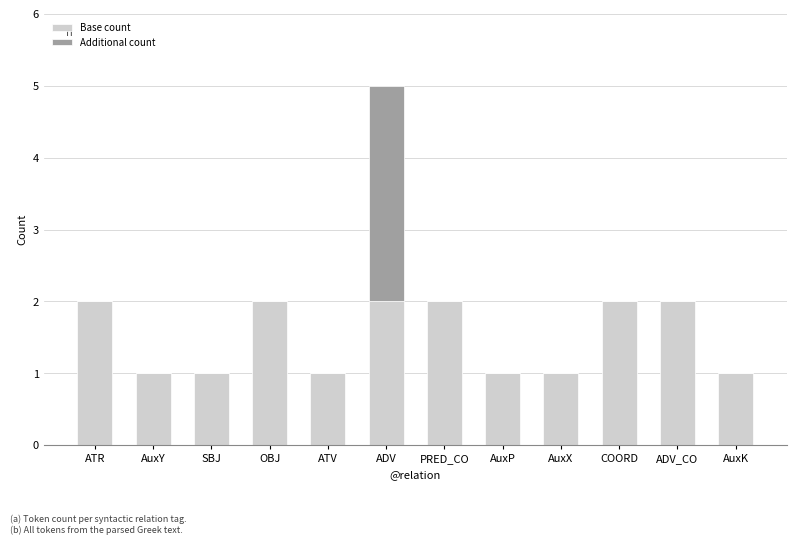

What is the average value of the Base count series?

2